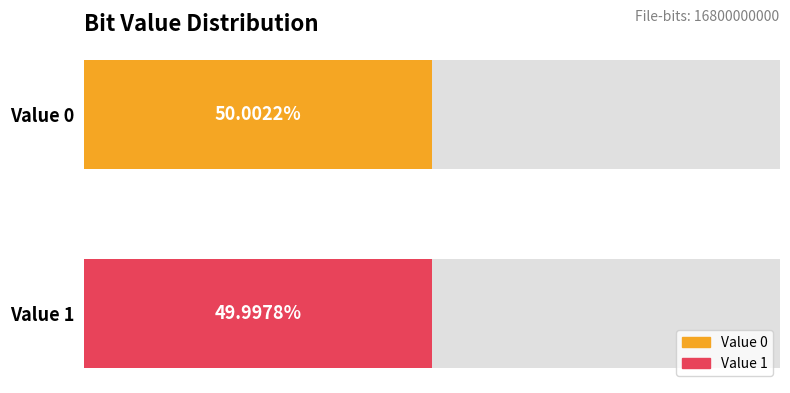

Reading left to right, extract all data points from this chart.

0=8400363609	1=8399636391